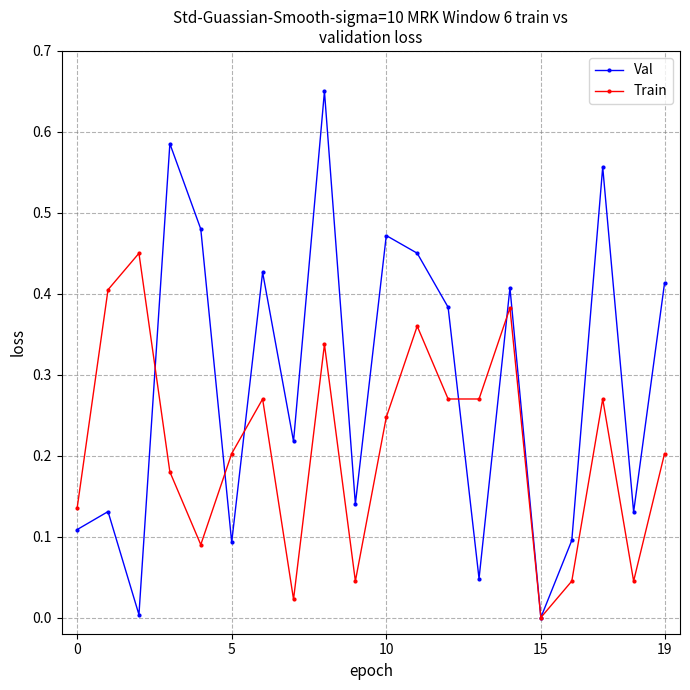

Which series has the largest total across all categories?

Val